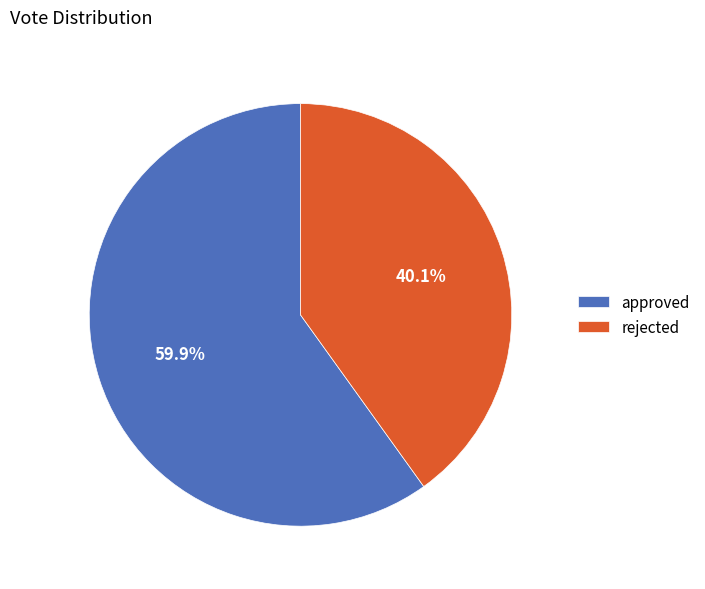

Does approved represent more than half of the total?

Yes